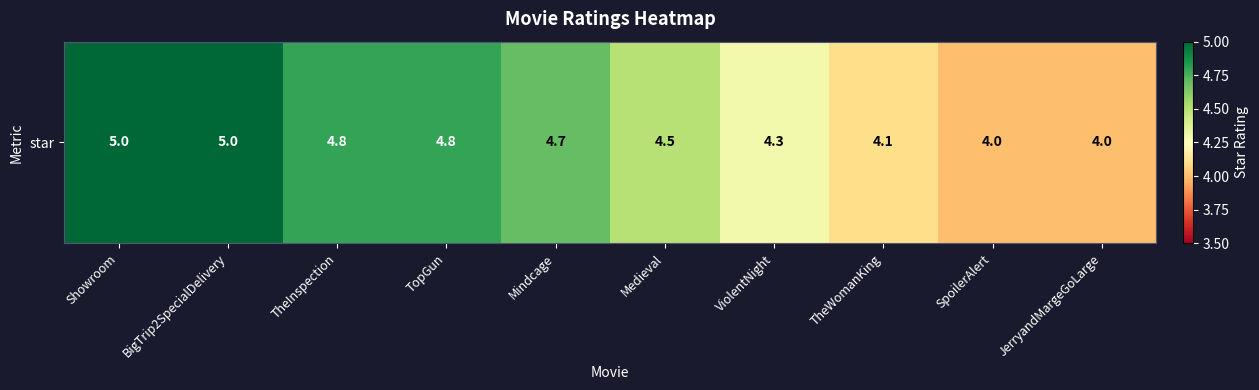

Rank the categories by value from lowest to highest.

SpoilerAlert, JerryandMargeGoLarge, TheWomanKing, ViolentNight, Medieval, Mindcage, TheInspection, TopGun, Showroom, BigTrip2SpecialDelivery